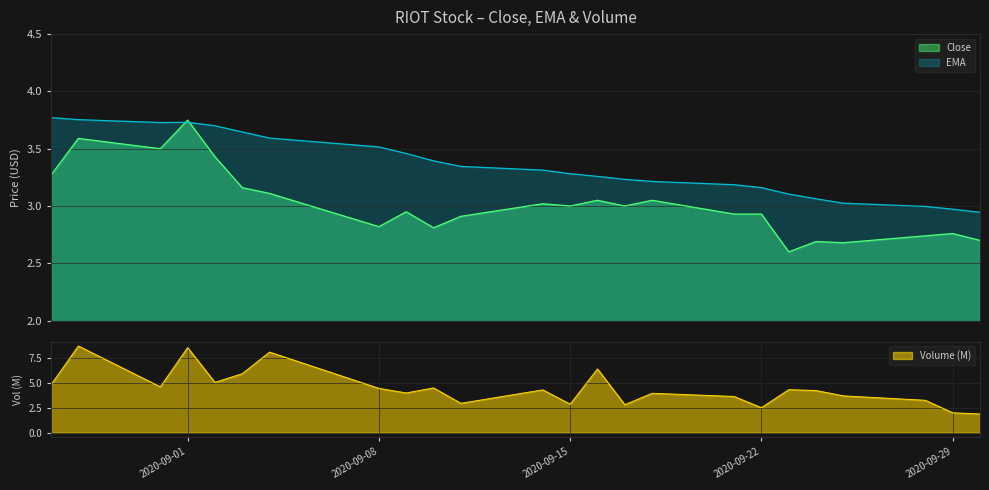

Reading left to right, transcribe all the data shown in this chart.

Close: 3.3	3.6	3.5	3.8	3.4	3.2	3.1	2.8	3.0	2.8	2.9	3.0	3.0	3.0	3.0	3.0	2.9	2.9	2.6	2.7	2.7	2.7	2.8	2.7
EMA: 3.8	3.8	3.7	3.7	3.7	3.6	3.6	3.5	3.5	3.4	3.3	3.3	3.3	3.3	3.2	3.2	3.2	3.2	3.1	3.1	3.0	3.0	3.0	2.9
Volume: 4.8	8.7	4.6	8.5	5.0	5.9	8.1	4.4	4.0	4.5	2.9	4.3	2.9	6.4	2.8	3.9	3.6	2.5	4.3	4.2	3.7	3.2	2.0	1.9